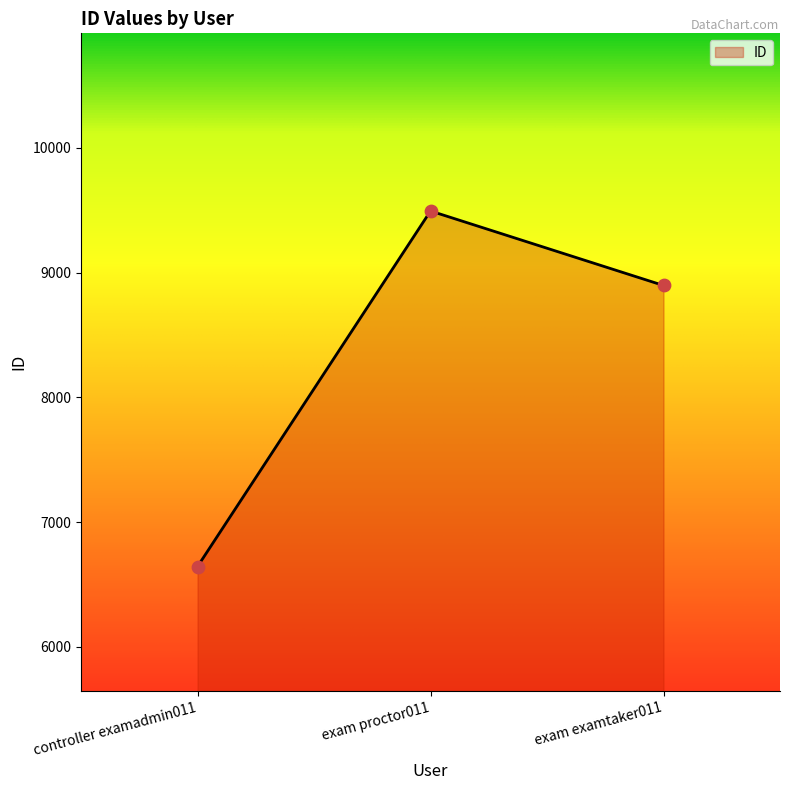

What is the change in value from controller examadmin011 to exam proctor011?

+2850